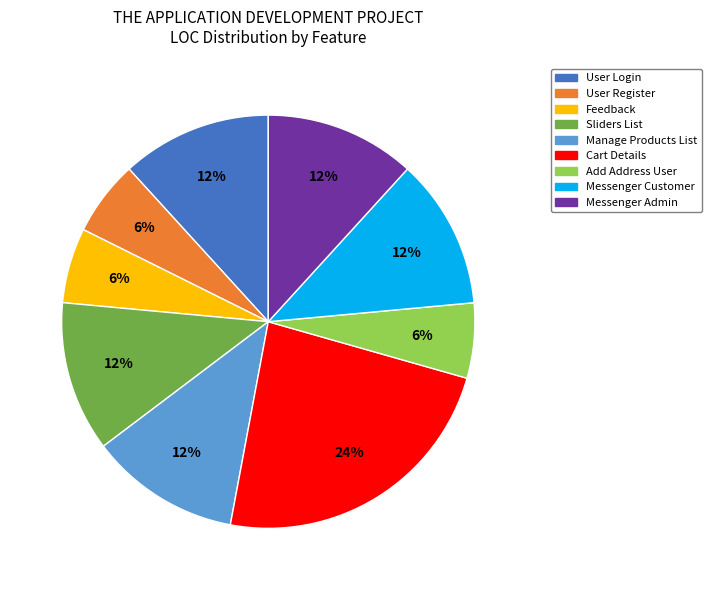

To the nearest percent, what portion does Cart Details represent?

24%